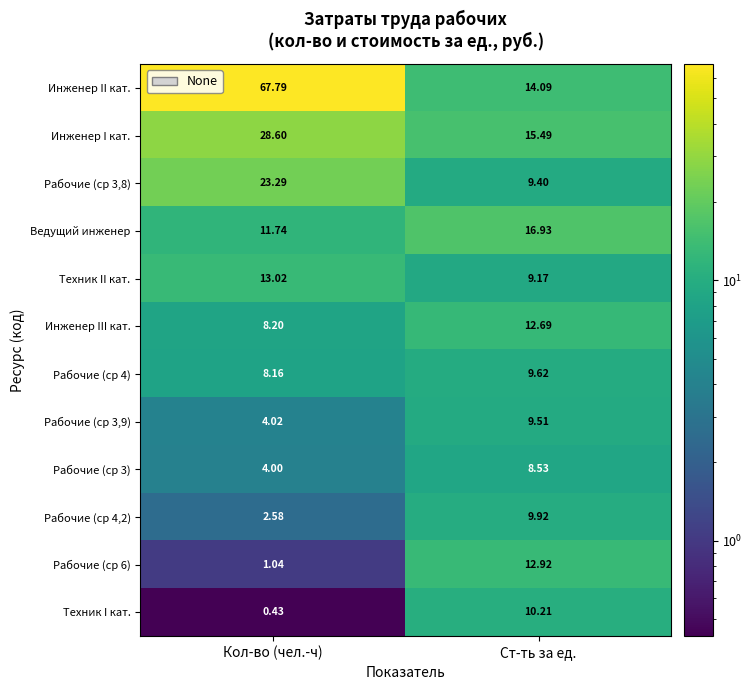

Rank the series at Кол-во (чел.-ч) from lowest to highest value.

Техник I кат., Рабочие (ср 6), Рабочие (ср 4,2), Рабочие (ср 3), Рабочие (ср 3,9), Рабочие (ср 4), Инженер III кат., Ведущий инженер, Техник II кат., Рабочие (ср 3,8), Инженер I кат., Инженер II кат.